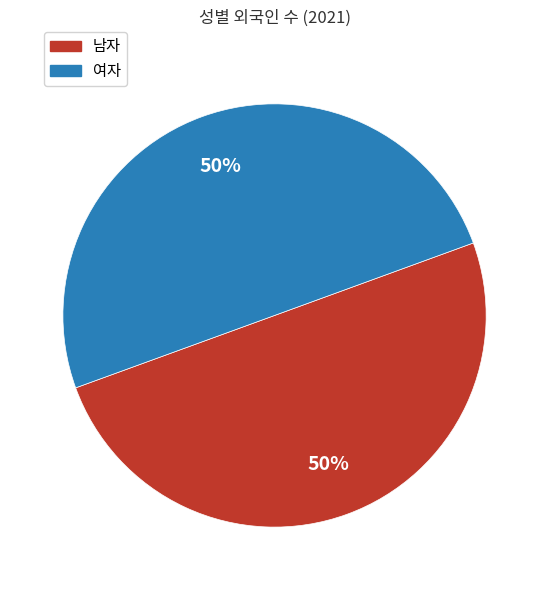

What percentage is the 남자 slice, to the nearest percent?

50%